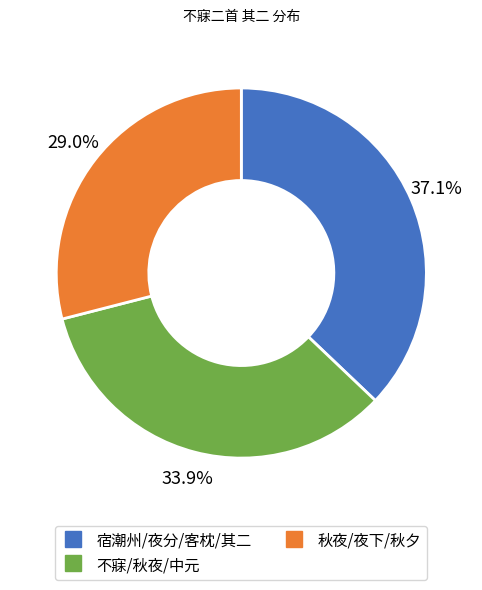

Is there a majority slice in this chart?

No